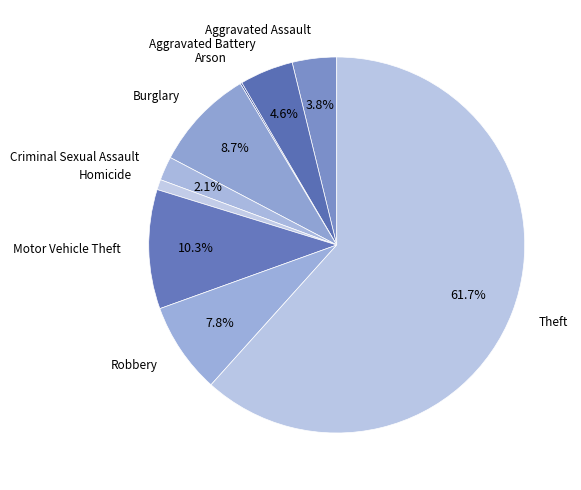

To the nearest percent, what is the difference between the largest and smallest slice percentages?

62%